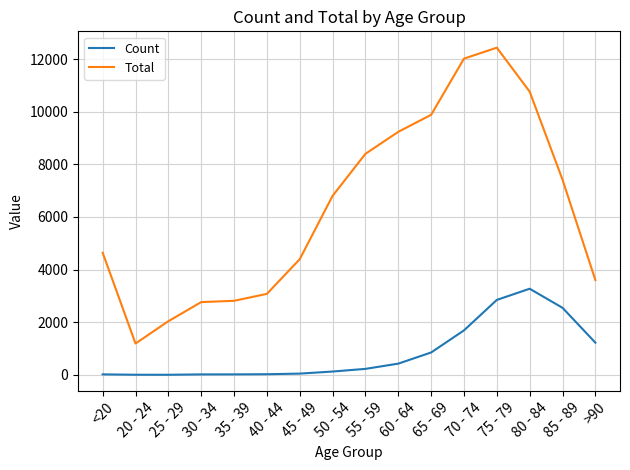

What is the greatest value displayed?

12434